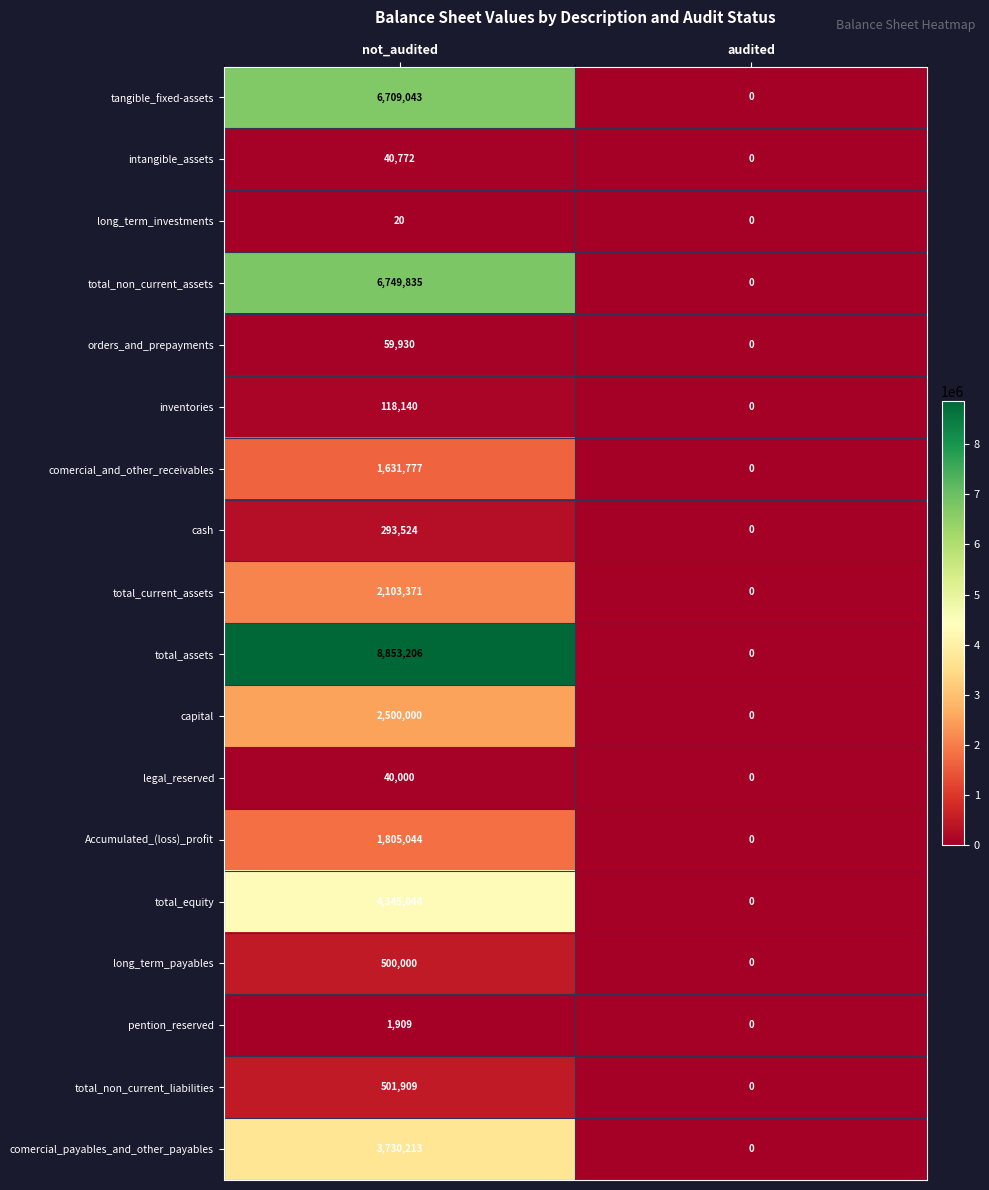

At how many categories does at least one series exceed 4634175?

1